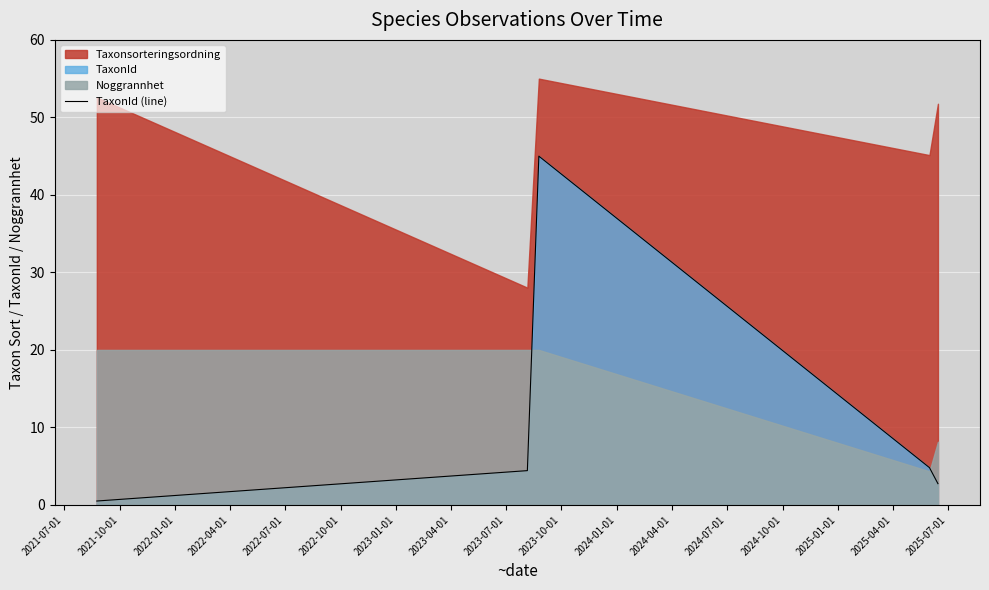

At which label is the value closest to 22?

2022-04-01